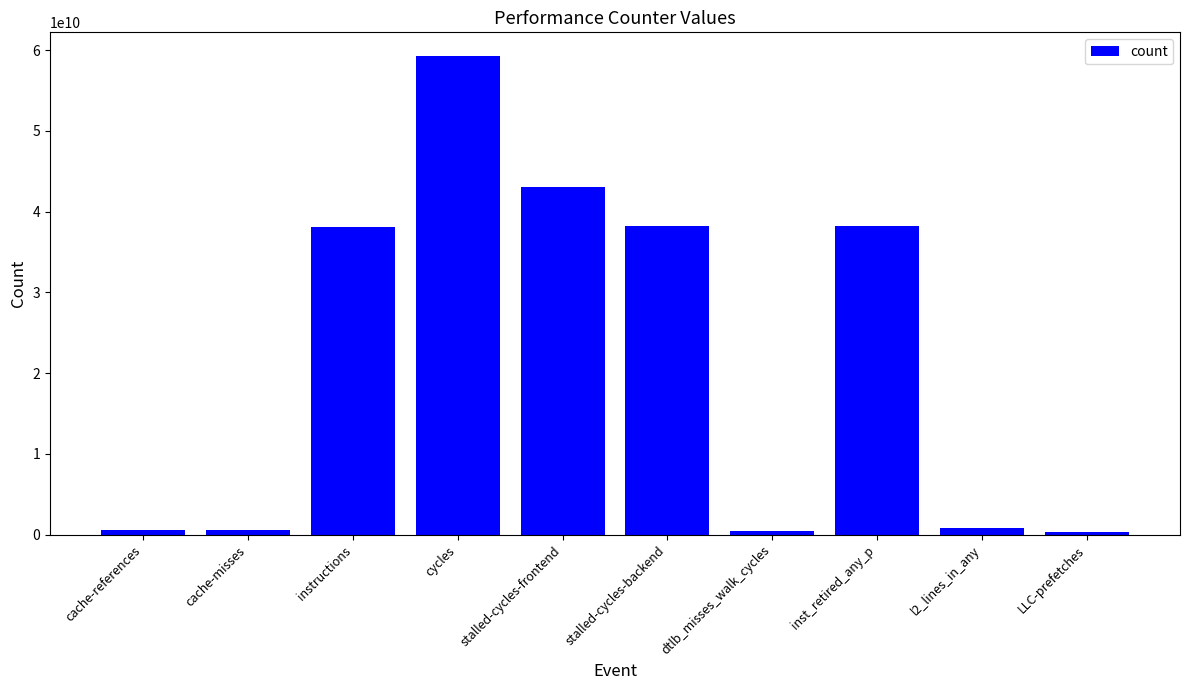

Between cache-misses and instructions, which is larger?

instructions